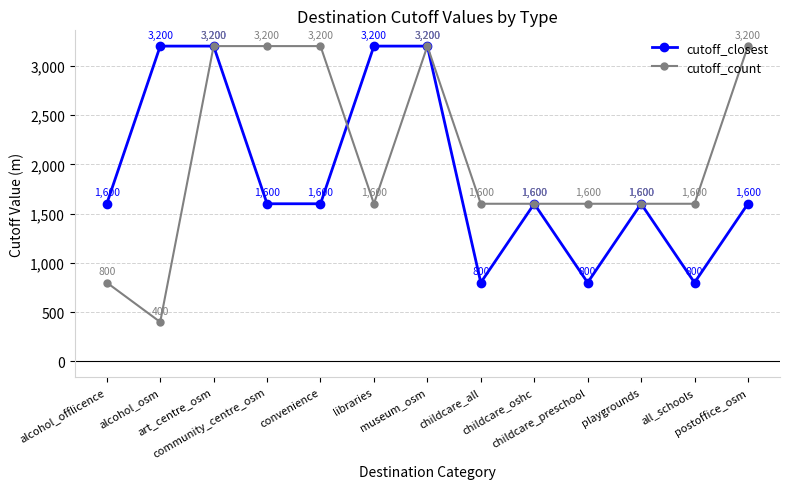

Which series has the largest total across all categories?

cutoff_count